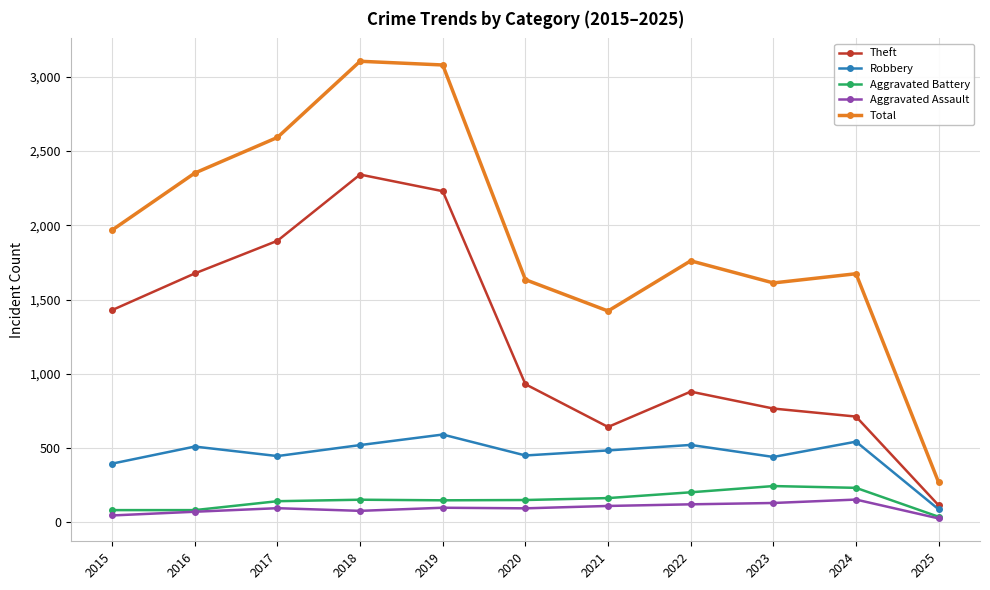

What is the minimum value shown in the chart?

26